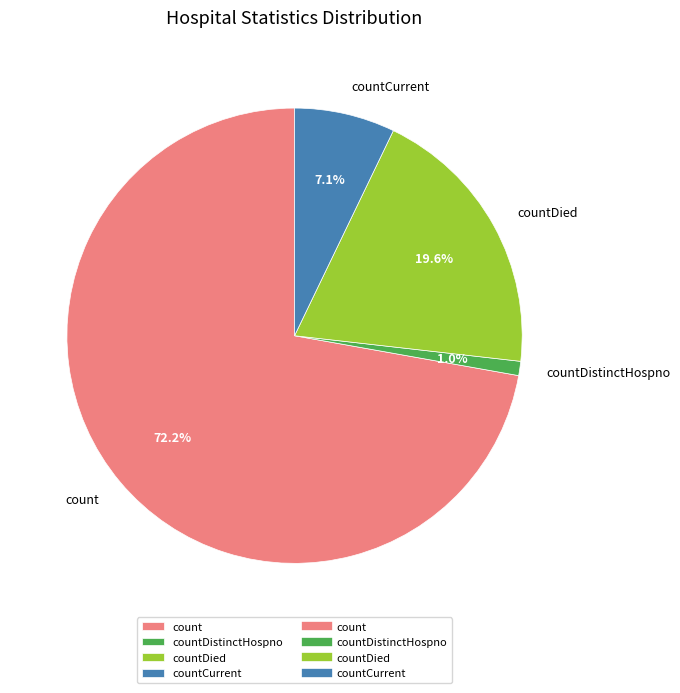

True or false: count accounts for 72% of the total.

True